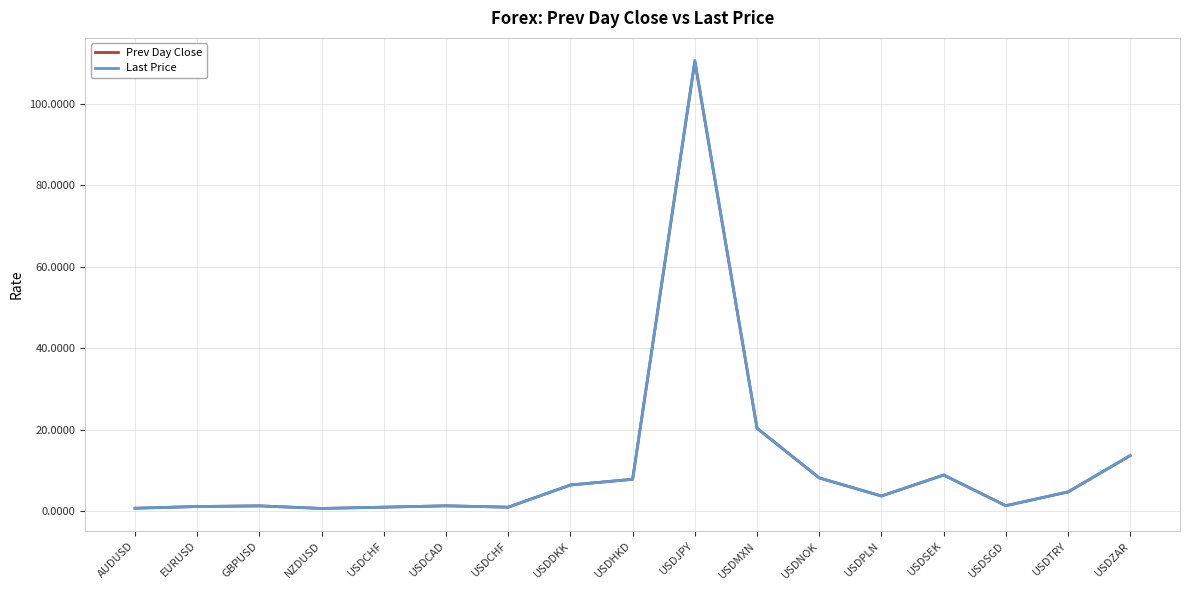

What are all the series names shown in the legend?

Prev Day Close, Last Price